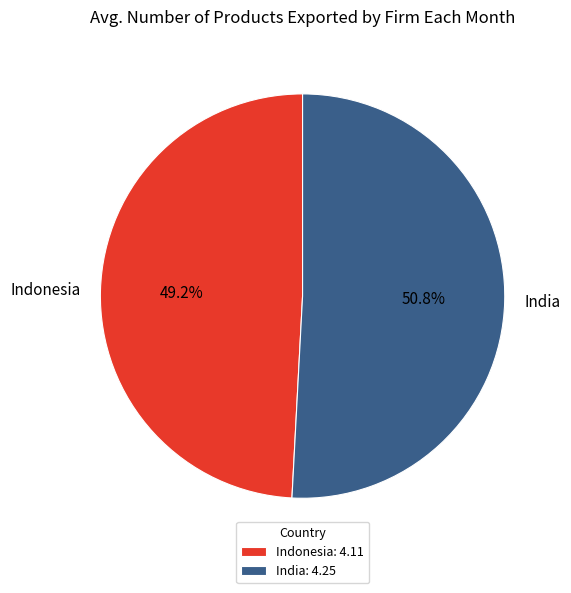

Rank the categories by value from lowest to highest.

Indonesia, India